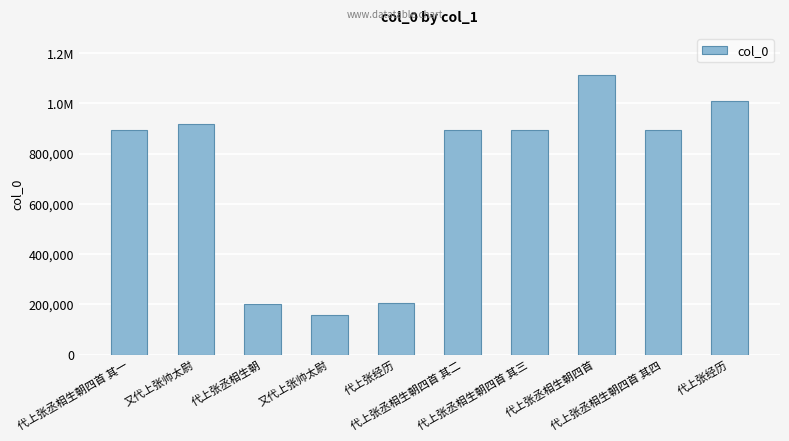

What is the change in value from 代上张丞相生朝四首 其三 to 代上张丞相生朝四首 其四?

-1